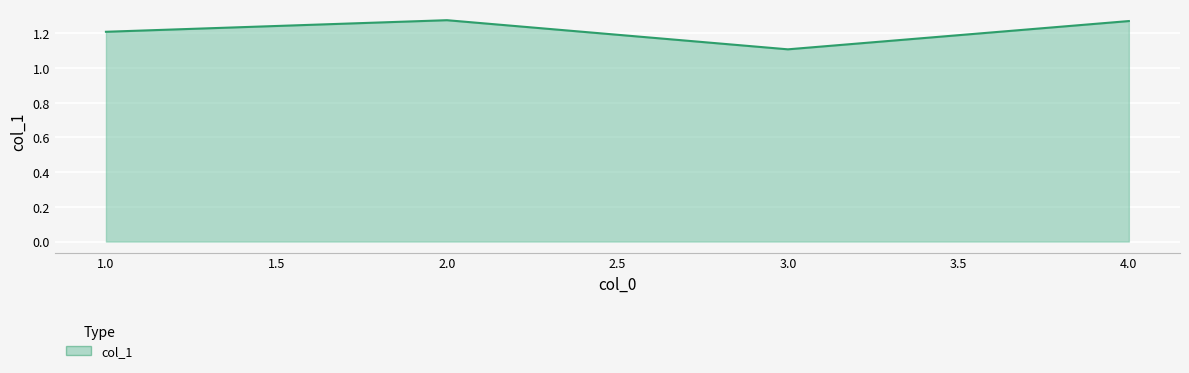

Where is the first local maximum?

2.0